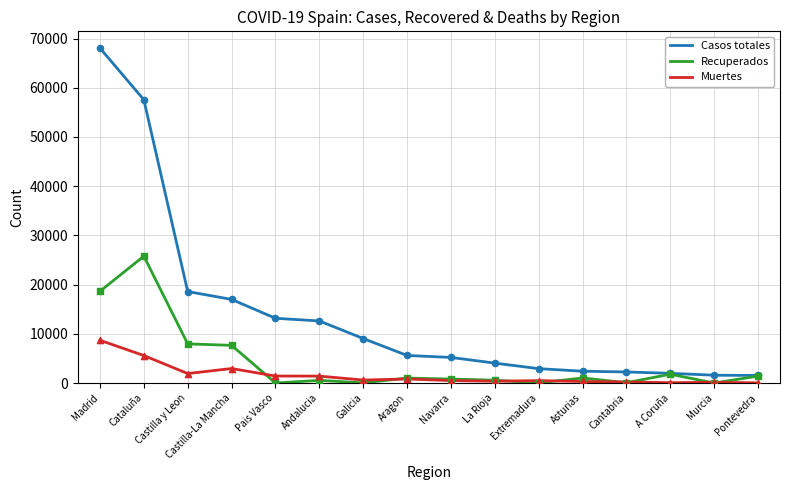

Is the value of Recuperados at Castilla y Leon greater than the value of Casos totales at Asturias?

Yes